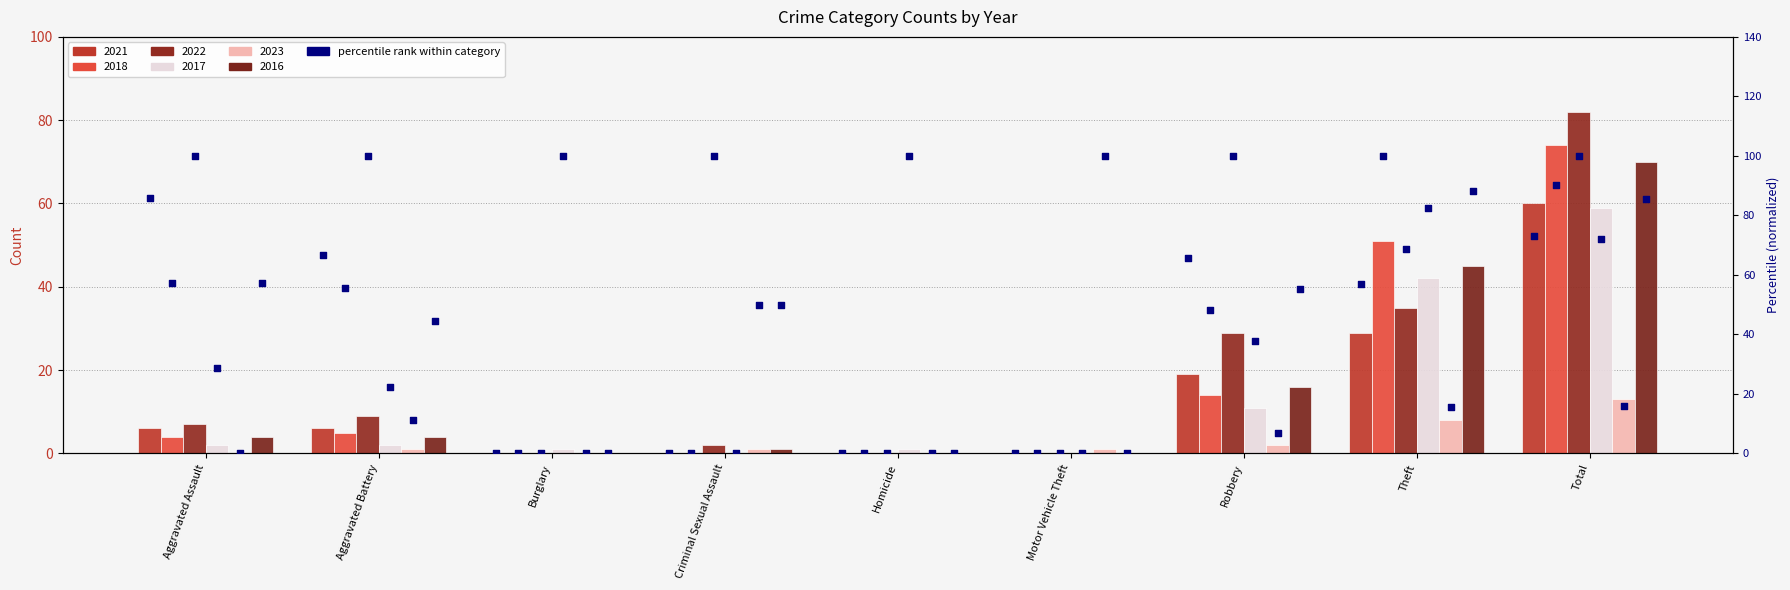

Is the value of 2017 at Theft greater than the value of 2021 at Robbery?

Yes